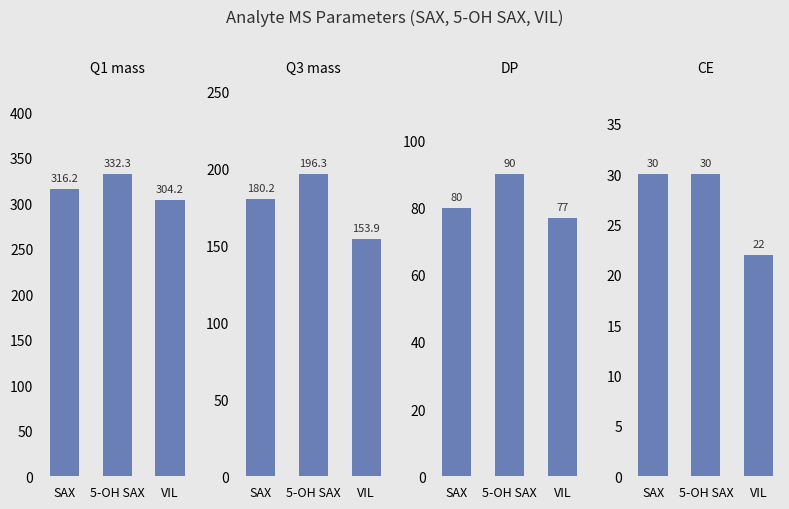

Reading right to left, transcribe all the data shown in this chart.

Q1 mass: 304.2	332.3	316.2
Q3 mass: 153.9	196.3	180.2
DP: 77.0	90.0	80.0
CE: 22.0	30.0	30.0